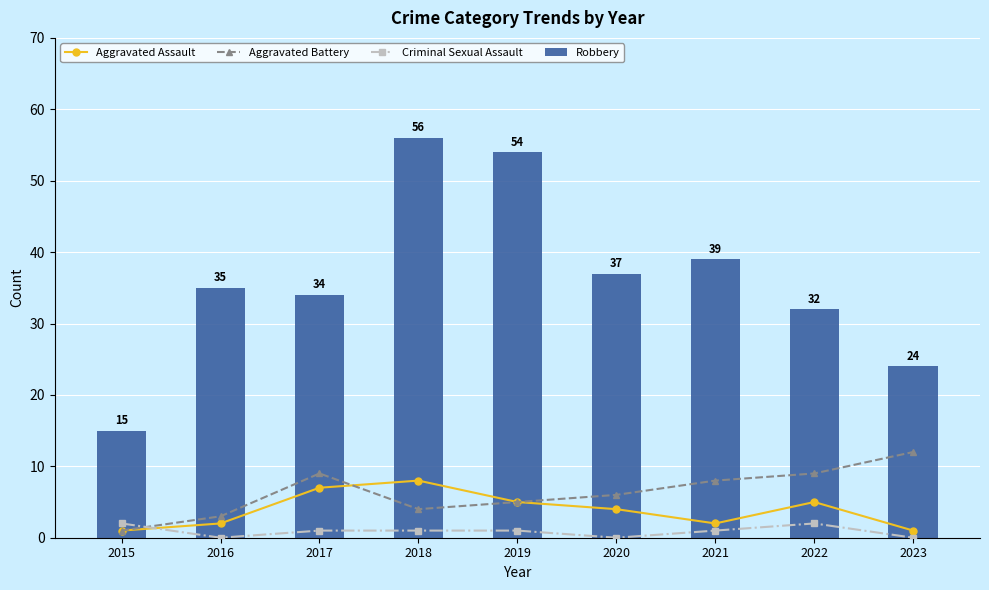

What is the difference between the Robbery values at 2019 and 2015?

39